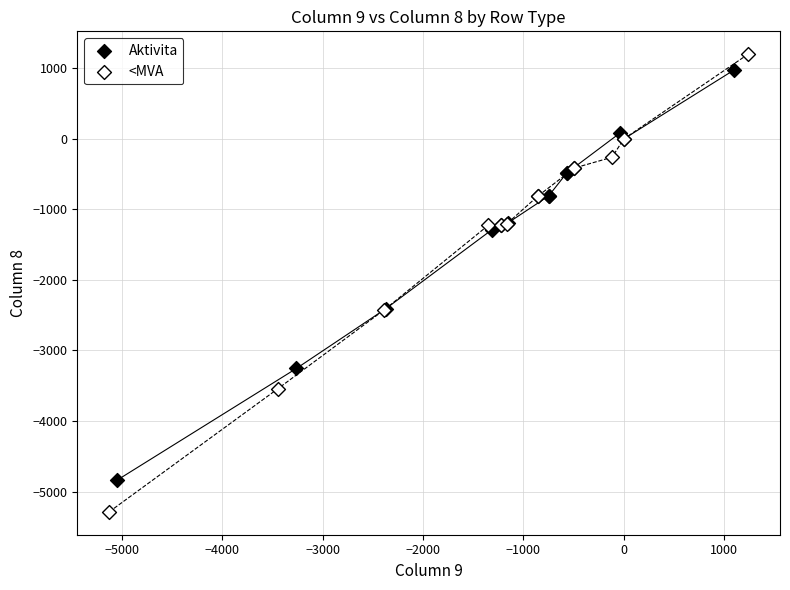

Which series has the largest Y range (max minus min)?

<MVA